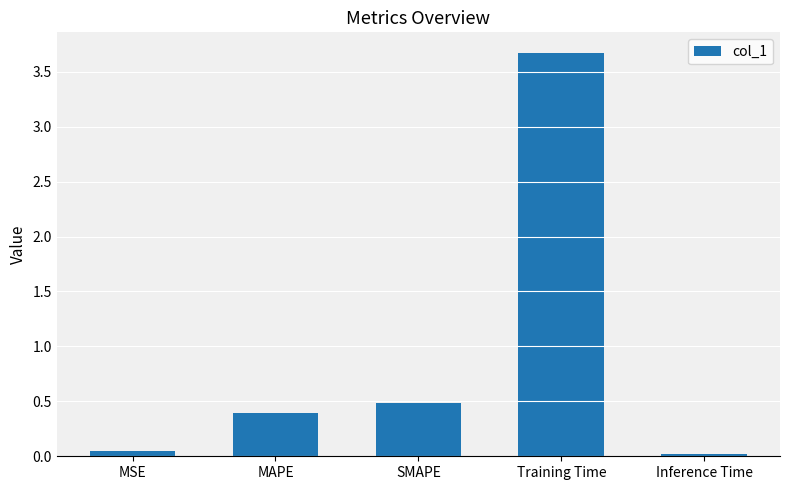

Does the chart contain any negative values?

No